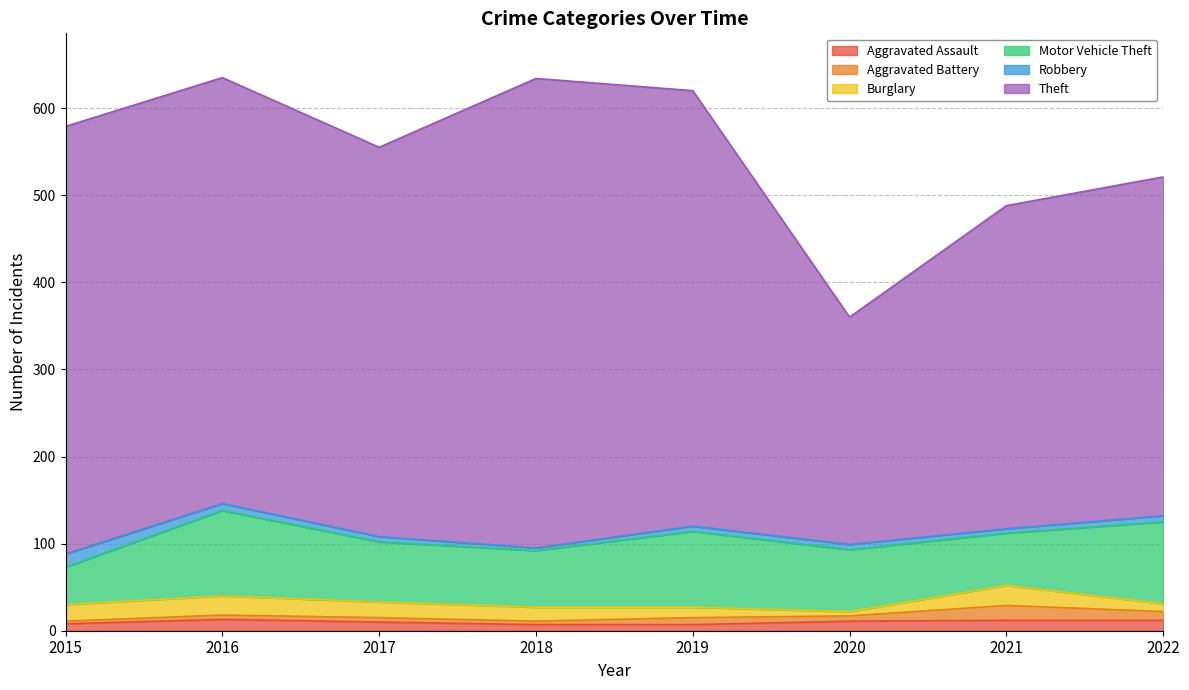

Which category has the lowest value in the Robbery series?

2018